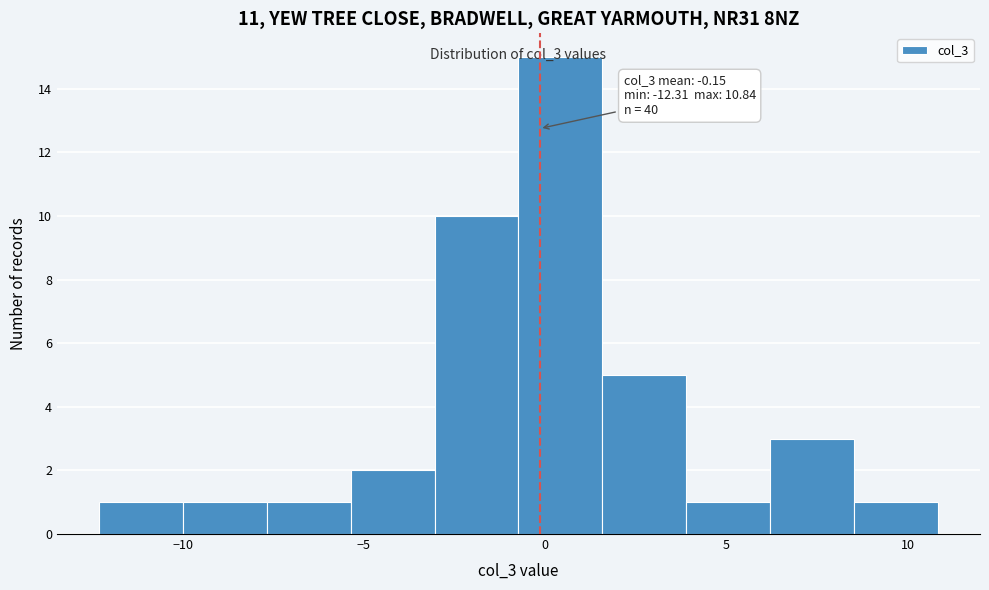

Over which range of the x-axis is the bar tallest?

-0.5 to 1.5